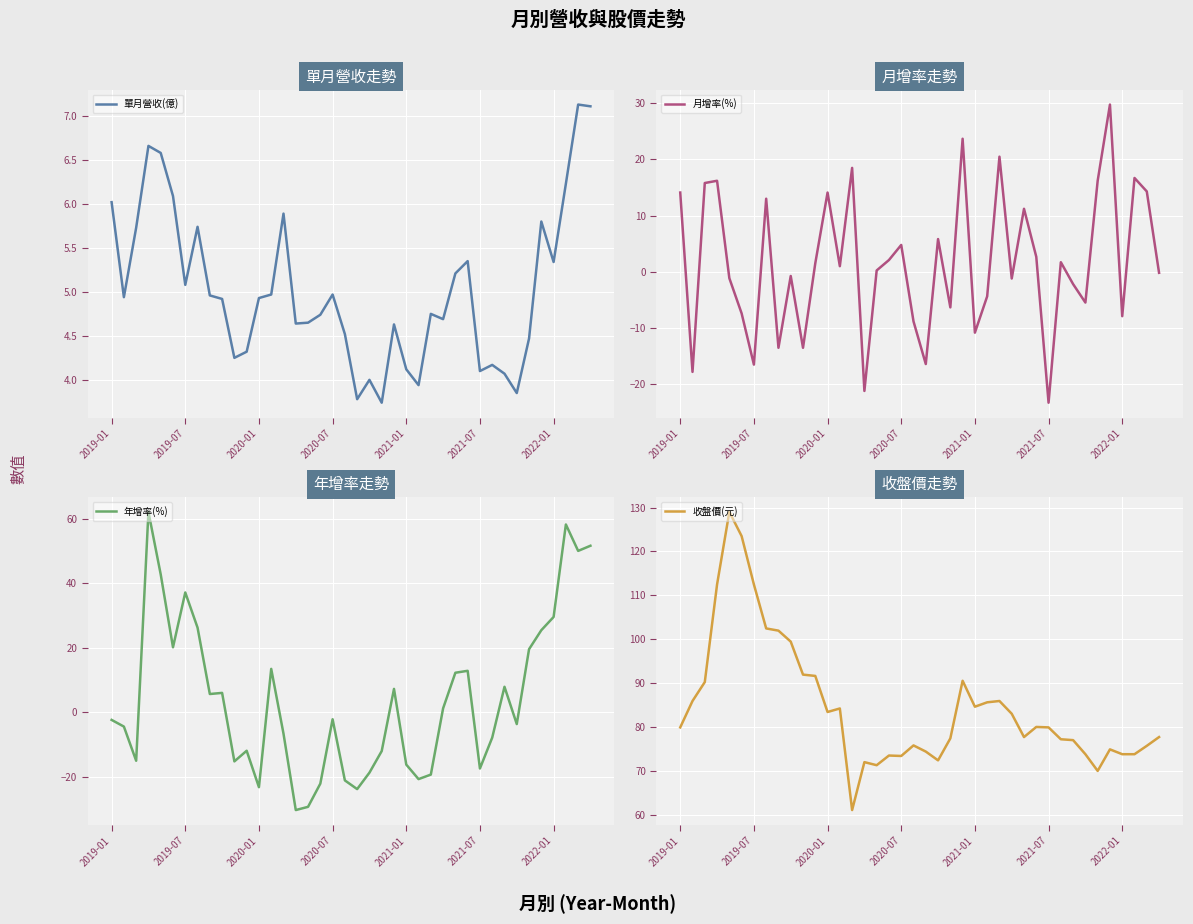

What is the spread (max minus min) of values at 15?

102.5